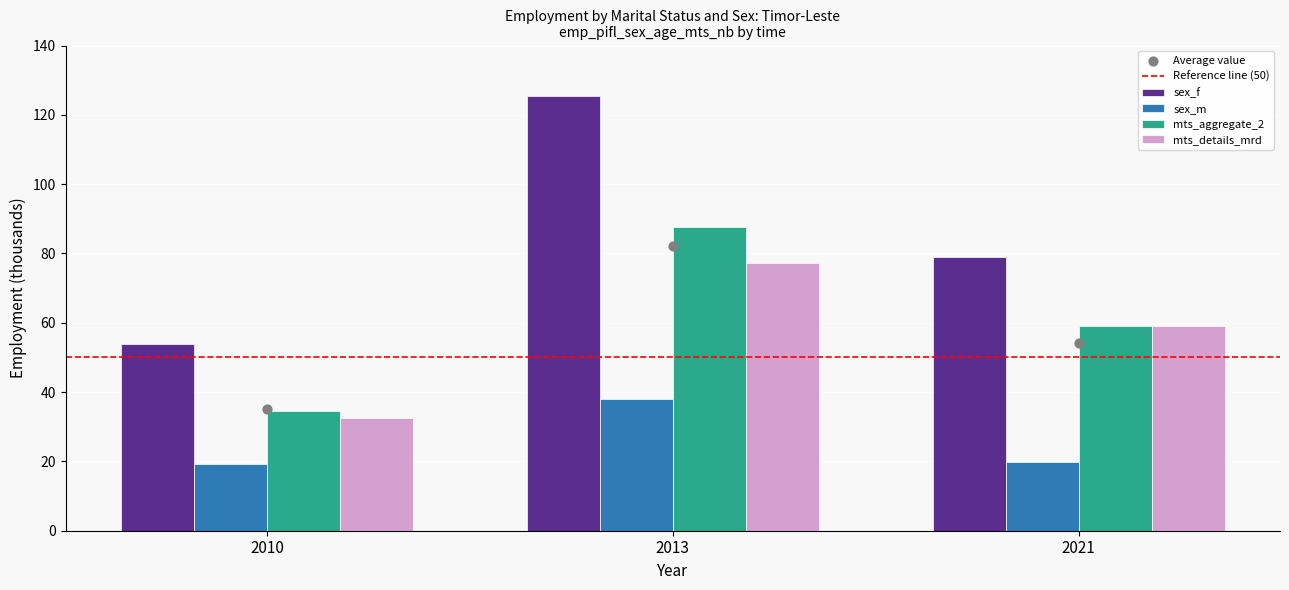

At how many categories does at least one series exceed 41?

3